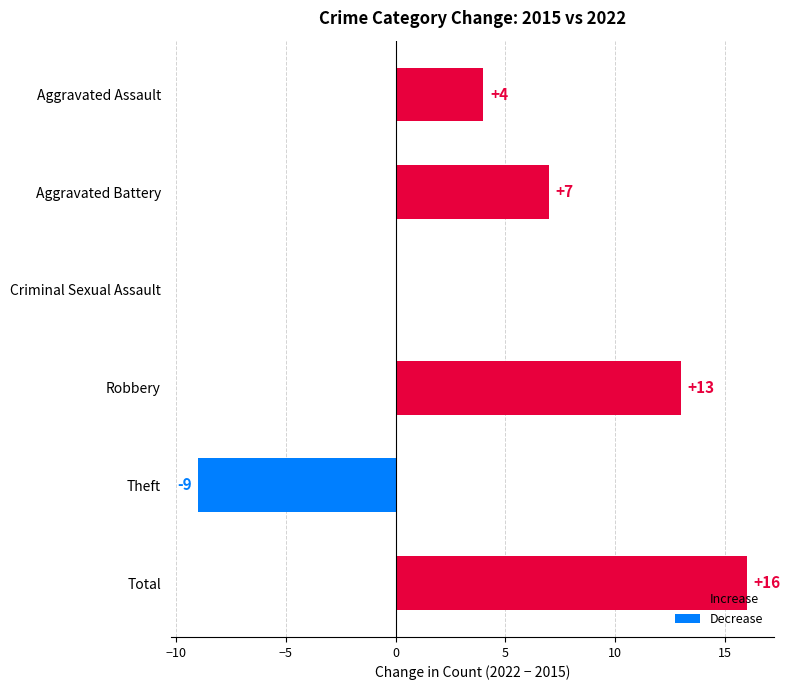

What is the change in value from Robbery to Total?

+3